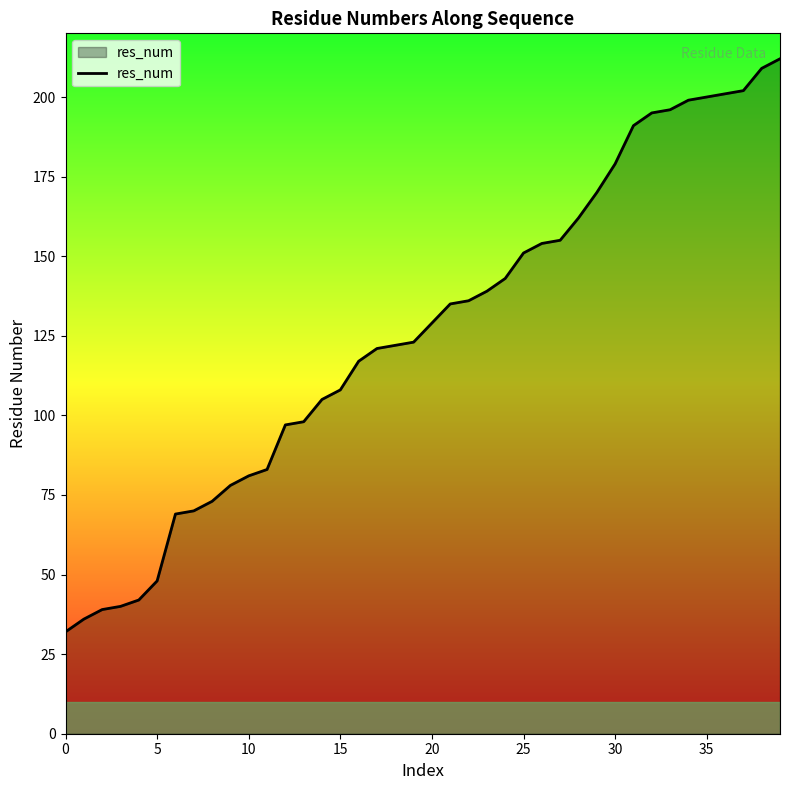

What is the difference between the maximum and minimum values?

180